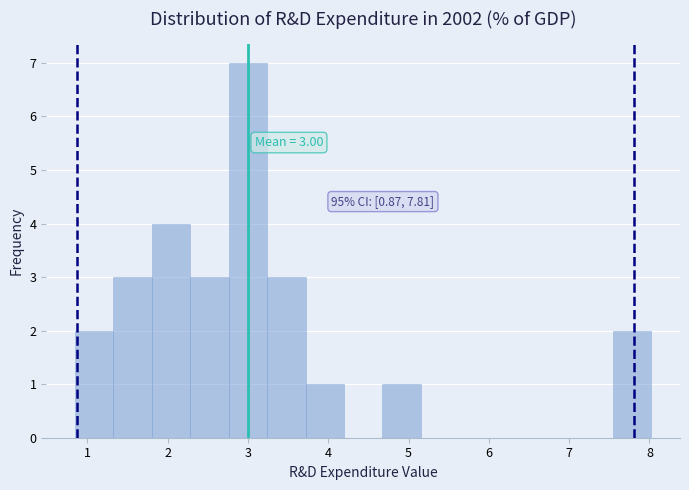

Which range on the x-axis has the tallest bar?

2.8 to 3.2